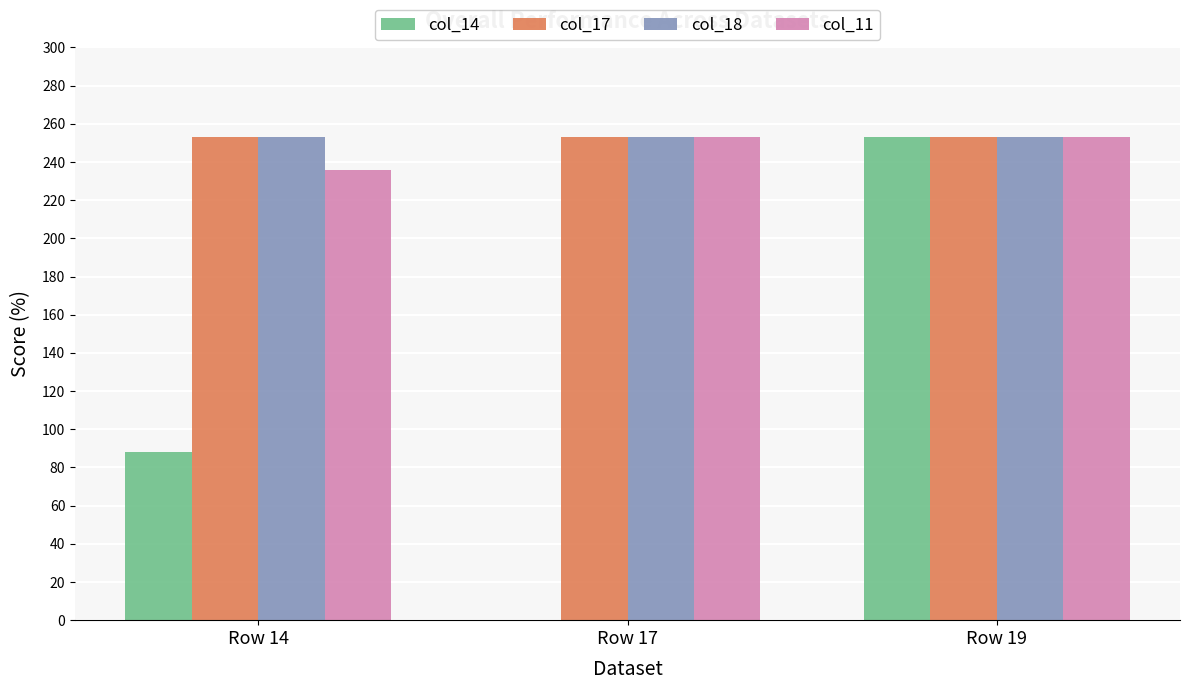

What is the sum of all col_14 values?

341